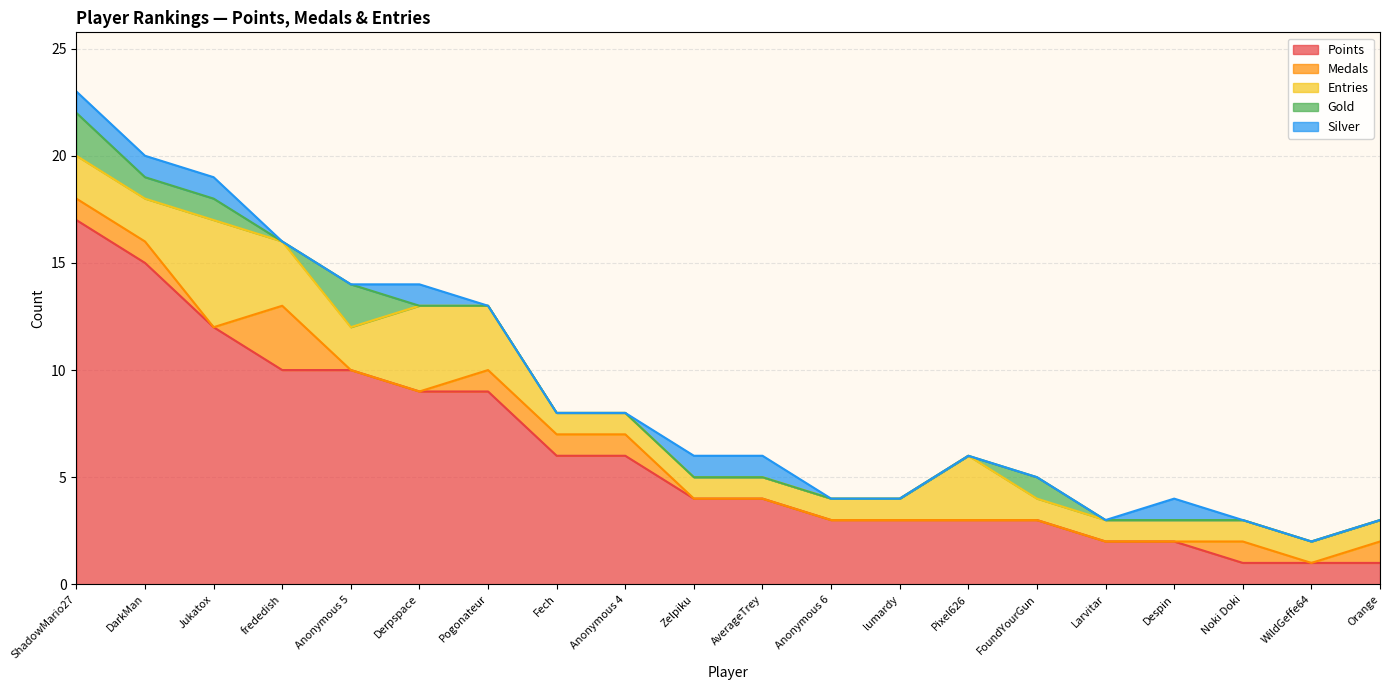

How many Gold values are between 0 and 1?

18